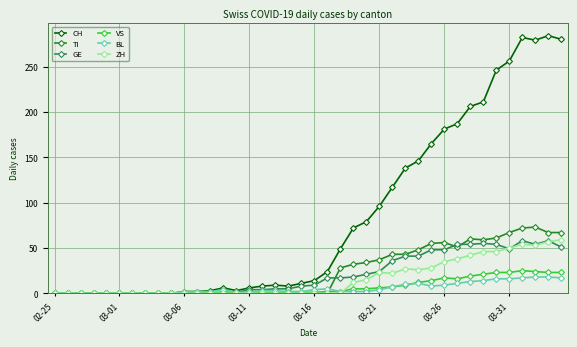

Which series has the largest total across all categories?

CH